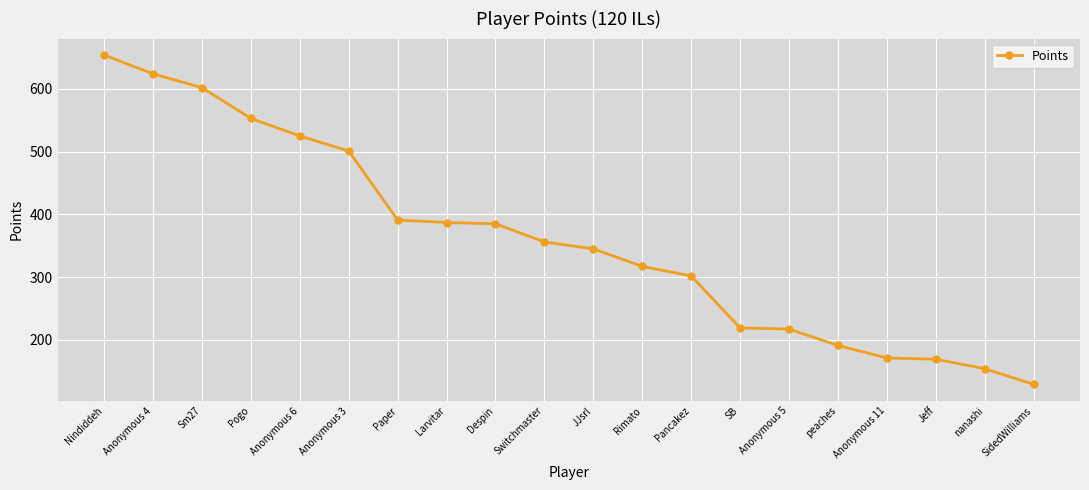

What is the ratio of the value at Anonymous 6 to the value at Anonymous 11?

3.1